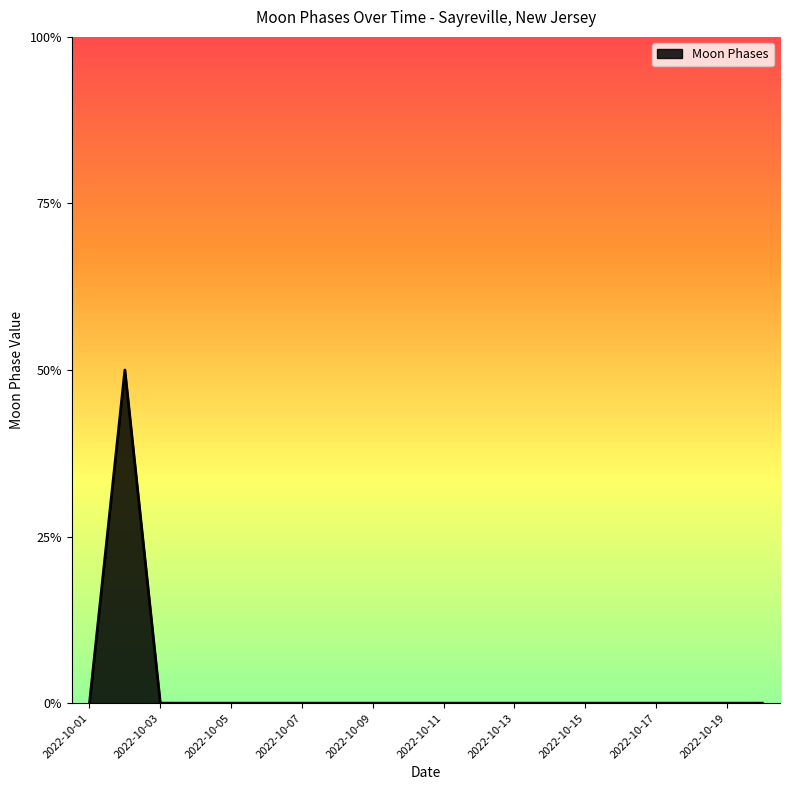

How many interior local peaks (higher than both neighbors) does the data have?

1